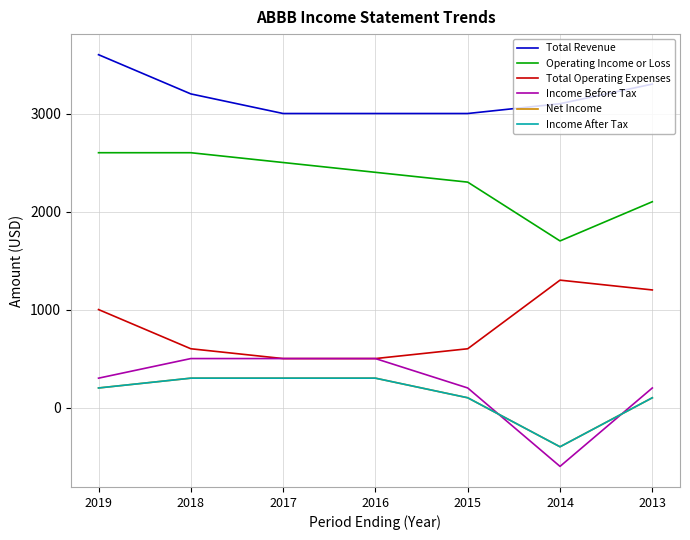

Reading left to right, what are all the values shown in this chart?

Total Revenue: 3600	3200	3000	3000	3000	3100	3300
Operating Income or Loss: 2600	2600	2500	2400	2300	1700	2100
Total Operating Expenses: 1000	600	500	500	600	1300	1200
Income Before Tax: 300	500	500	500	200	-600	200
Net Income: 200	300	300	300	100	-400	100
Income After Tax: 200	300	300	300	100	-400	100